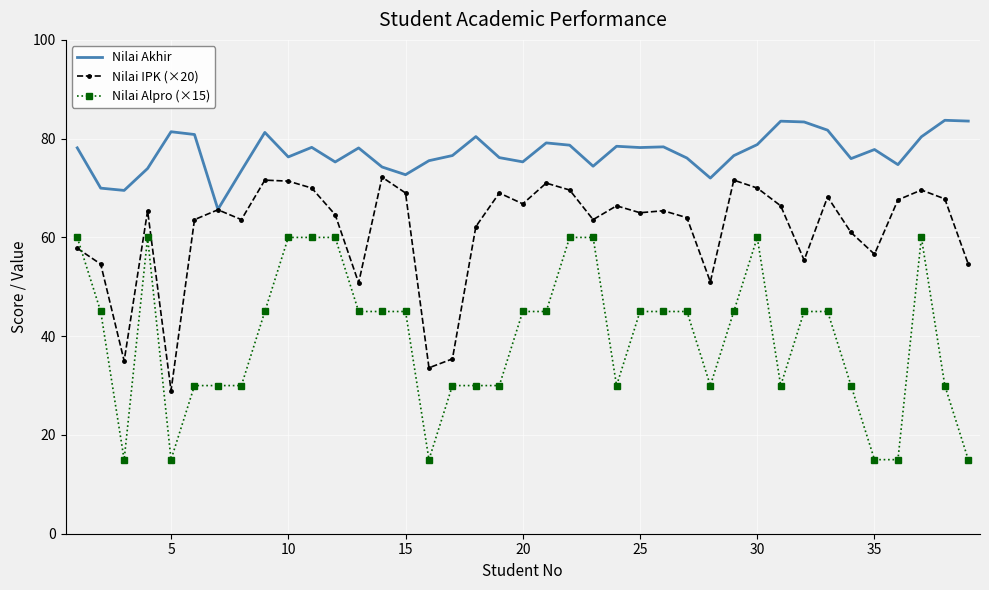

Which series has the widest spread of values?

Nilai Alpro (×15)